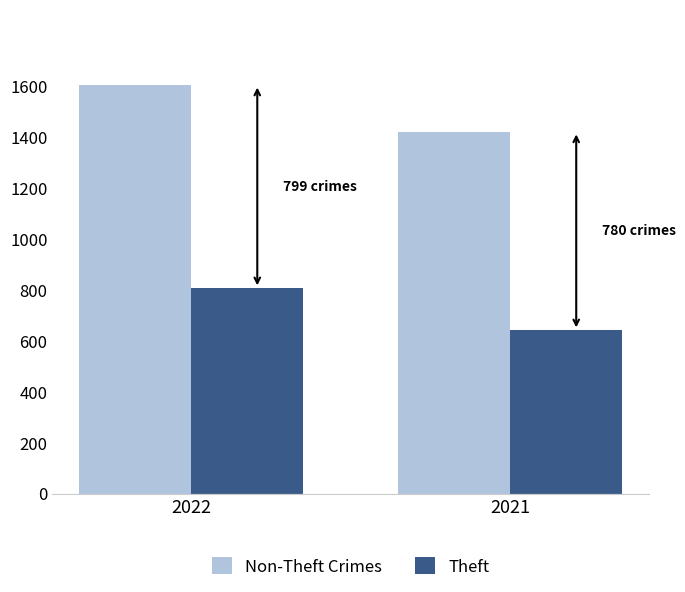

What is the difference between the Non-Theft Crimes values at 2022 and 2021?

184